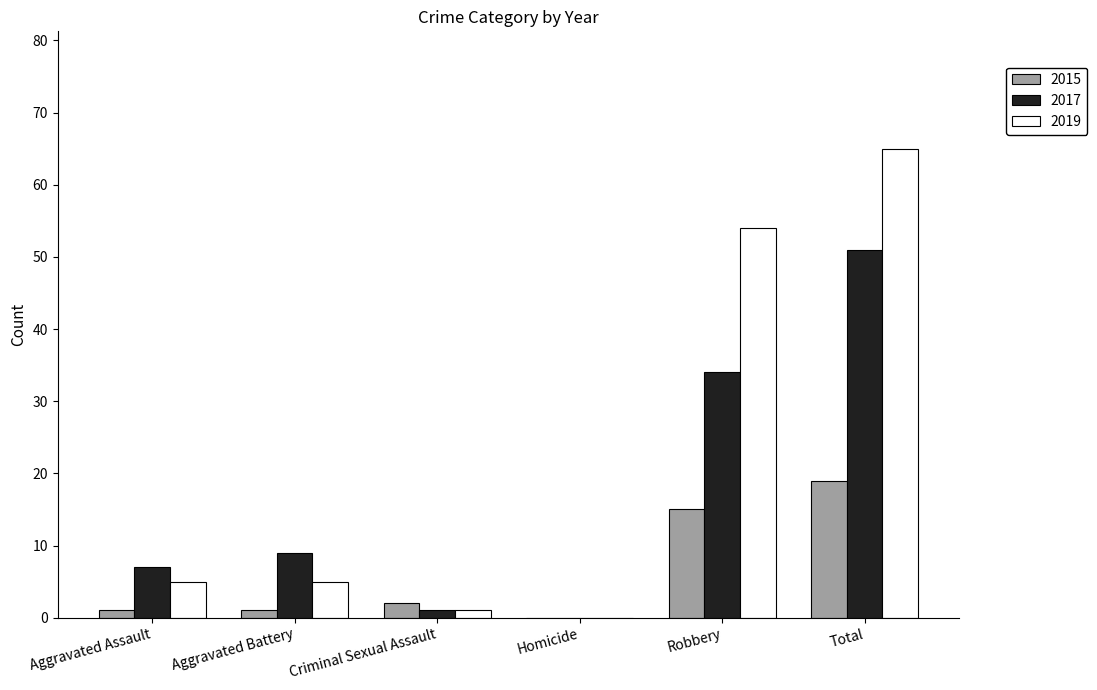

What is the average value of the 2015 series?

6